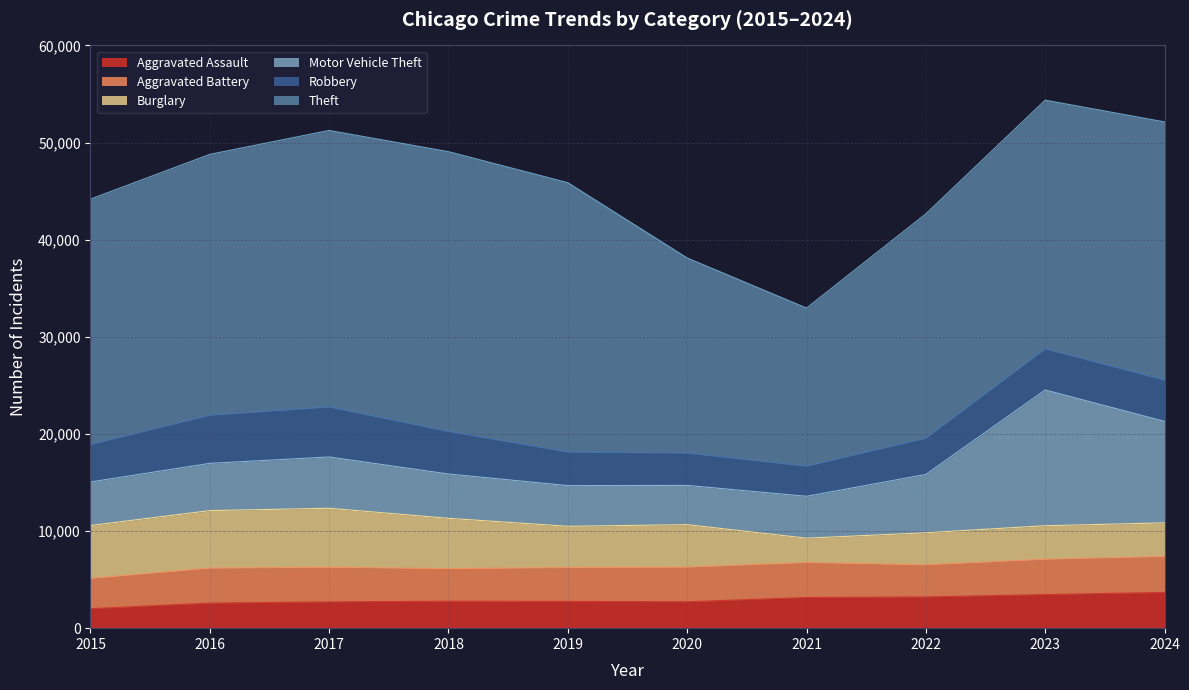

What is the value of the Motor Vehicle Theft point at the 10th from the left?

10449